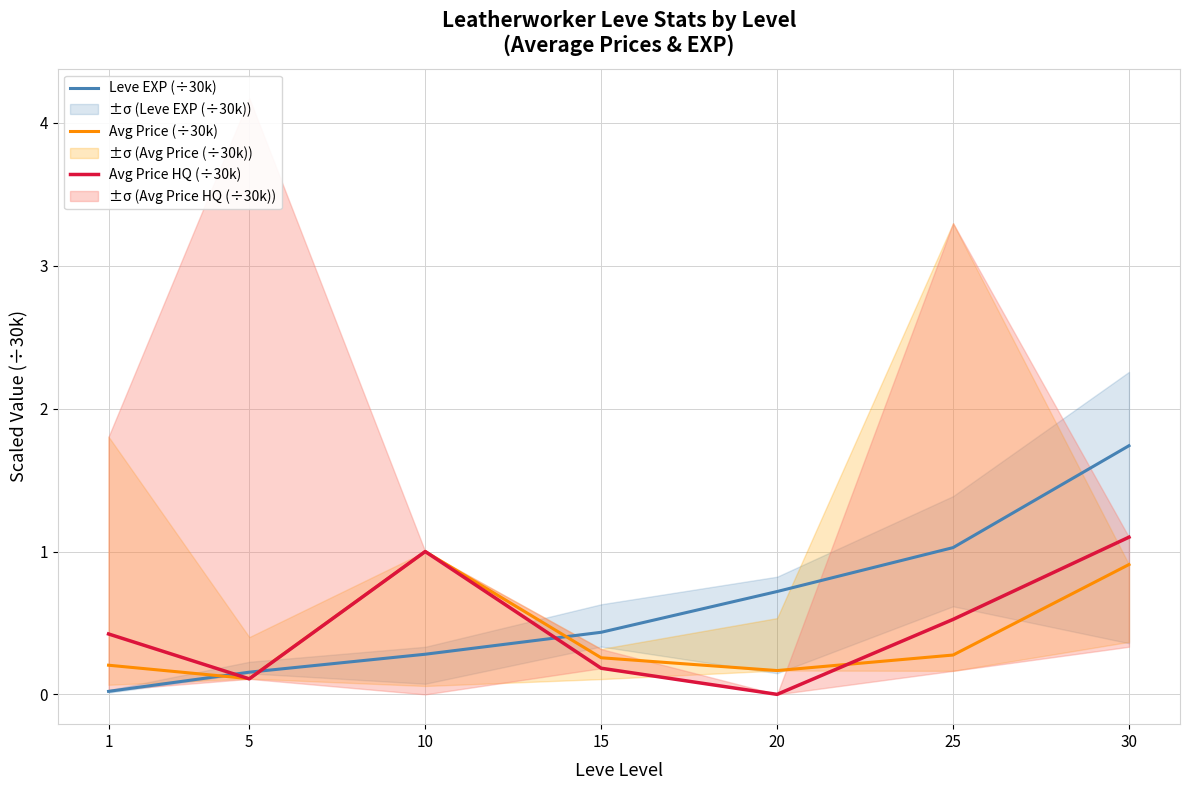

Between which two adjacent categories do Leve EXP (÷30k) and Avg Price HQ (÷30k) first intersect?

1 and 5